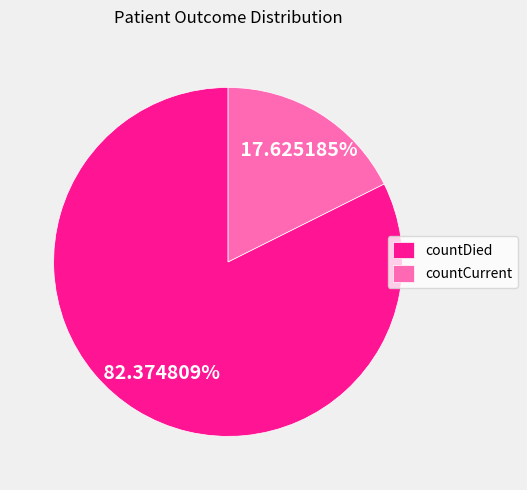

Is countCurrent the majority of the pie?

No